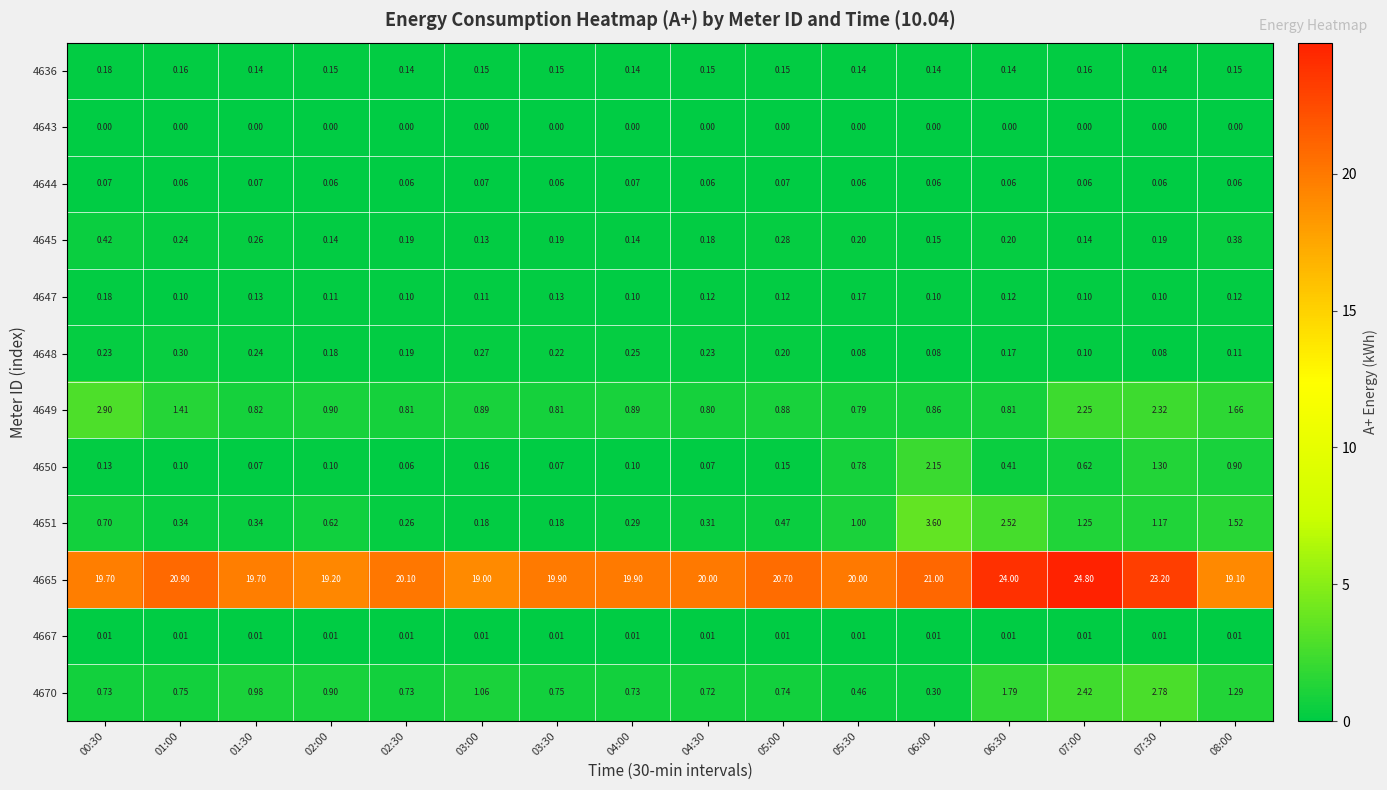

Is the value of 4650 at 07:00 greater than the value of 4647 at 07:30?

Yes